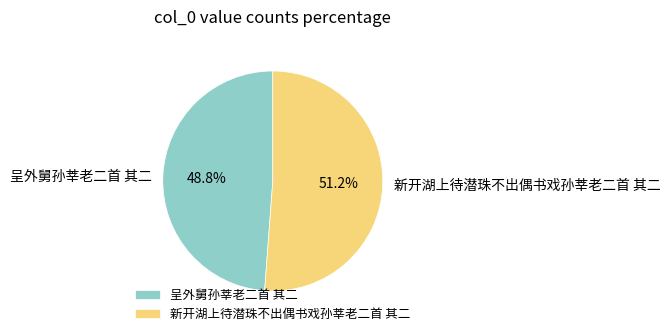

True or false: 新开湖上待潜珠不出偶书戏孙莘老二首 其二 accounts for 63% of the total.

False